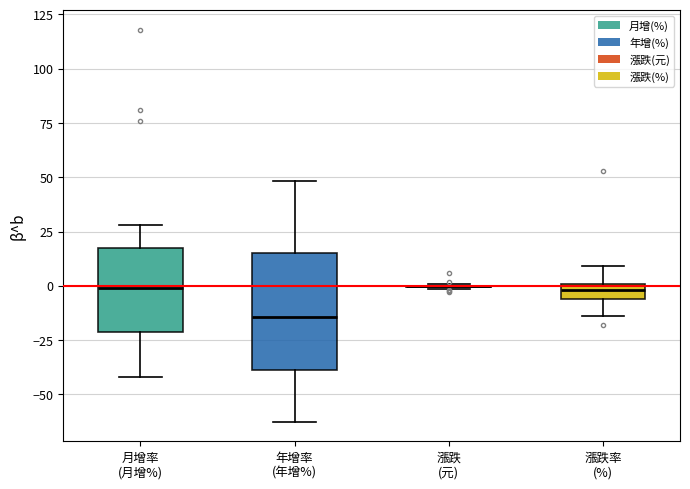

Where does the lower whisker of the box for 月增率 (月增%) end on the y-axis? The values are not printed on the chart, so give them approximately, as read against the axis.

-40